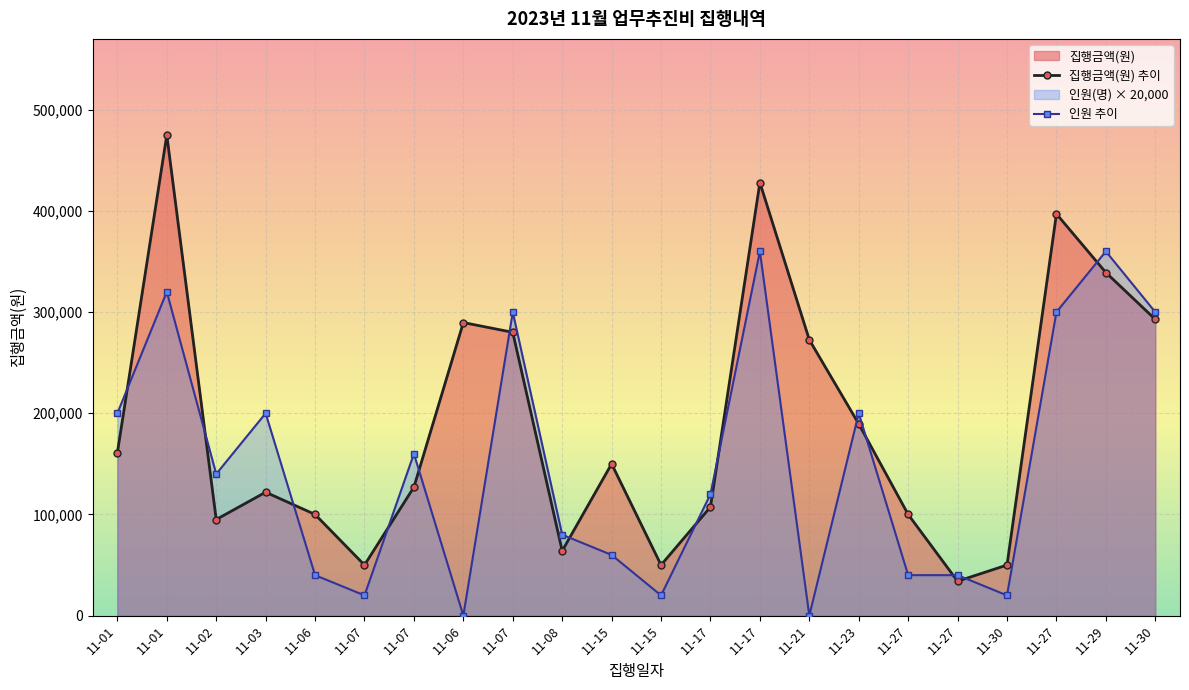

Does the chart display data point markers on the line(s)?

Yes